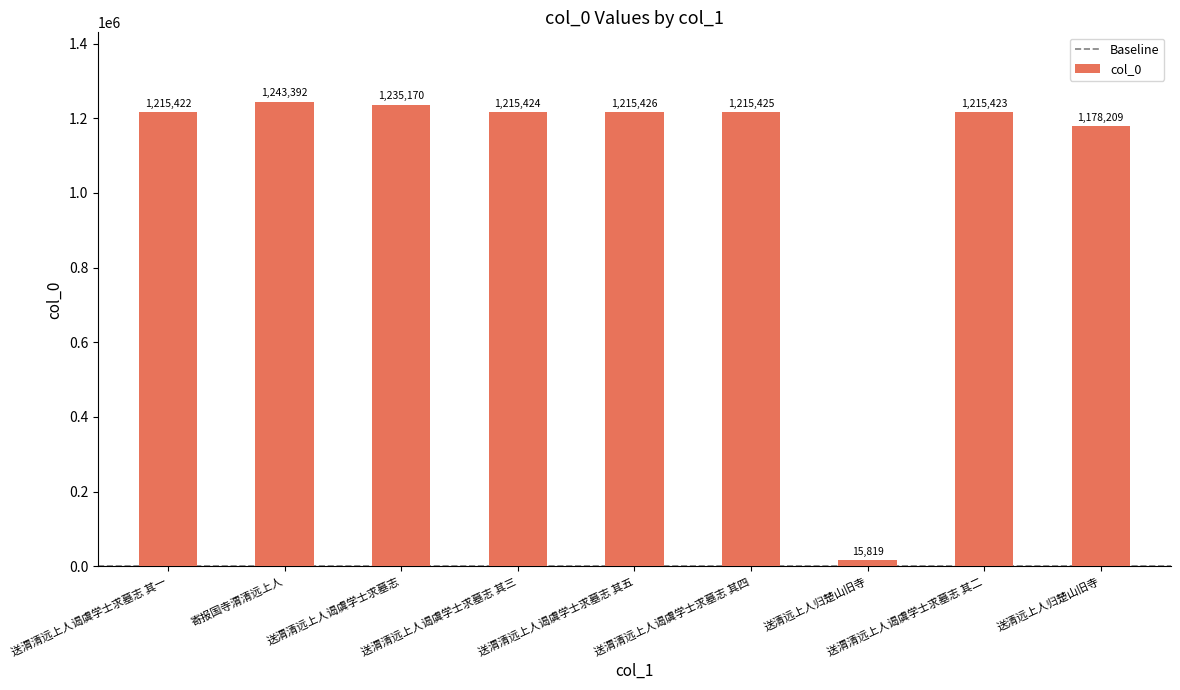

Is it true that the value at 送渭清远上人谒虞学士求墓志 is 474839?

False